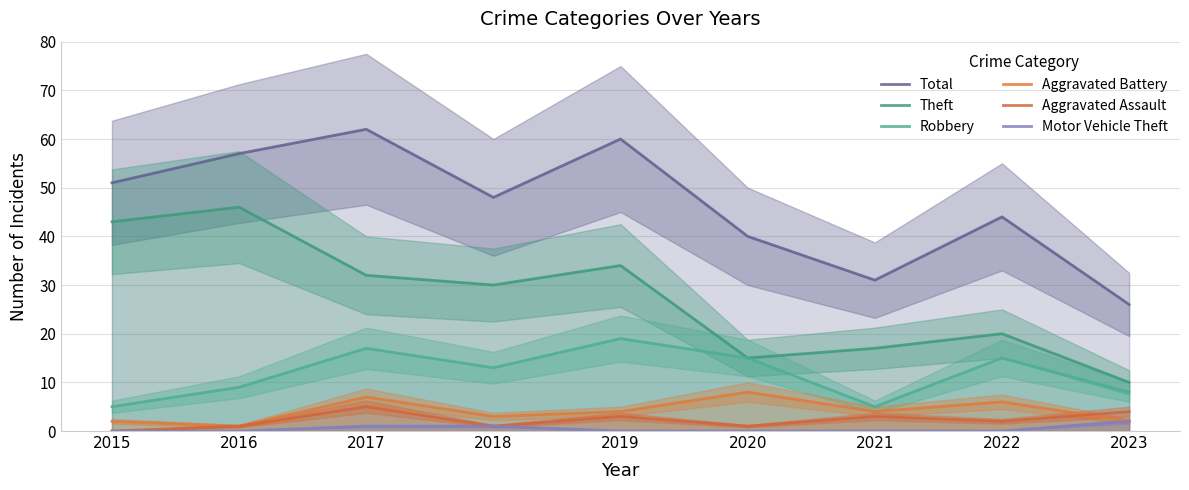

Where is Theft nearest to the value 28?

2018